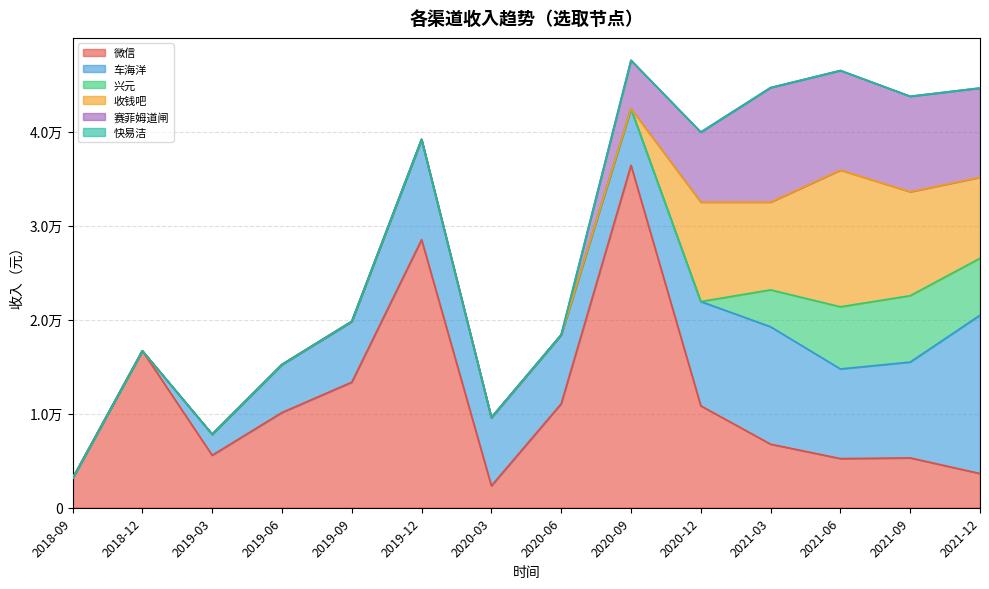

Rank the categories by 车海洋 value from highest to lowest.

2021-12, 2021-03, 2020-12, 2019-12, 2021-09, 2021-06, 2020-06, 2020-03, 2019-09, 2020-09, 2019-06, 2019-03, 2018-09, 2018-12